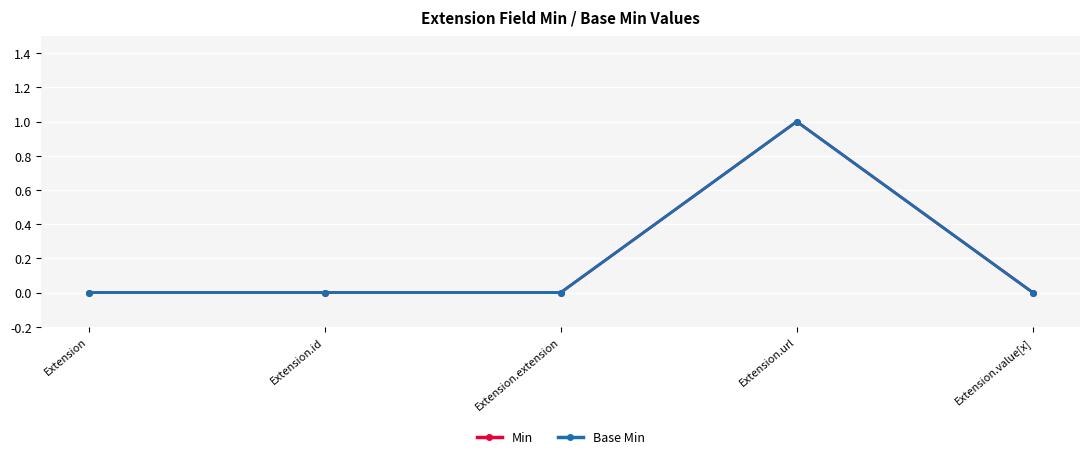

Which category has the lowest value across all series?

Extension